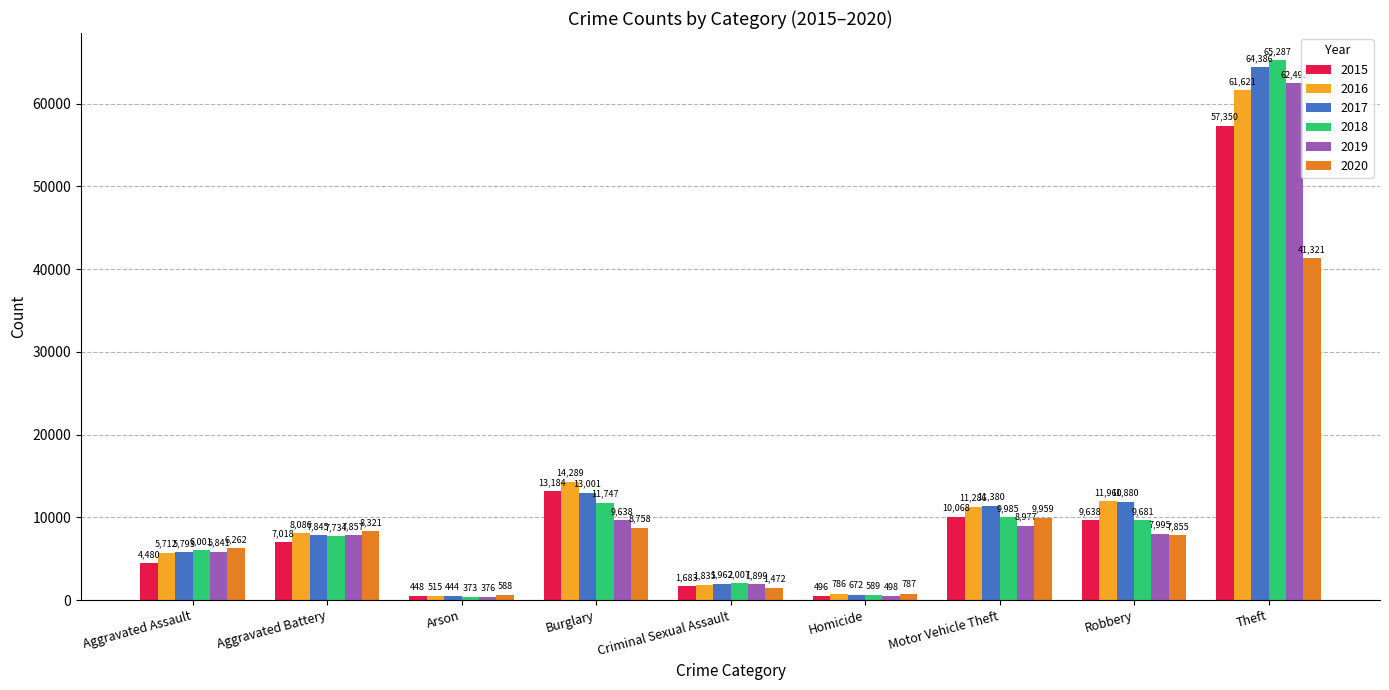

Which series has the widest spread of values?

2018